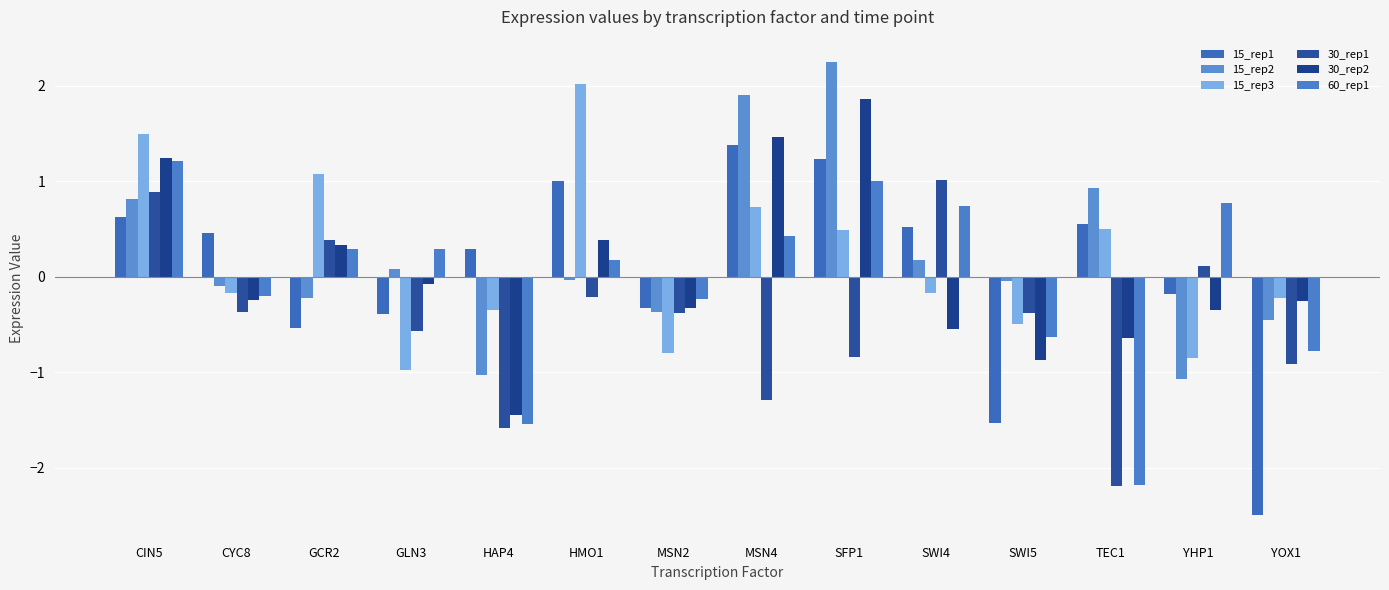

What is the value of the 30_rep1 bar at the 2nd from the left?

-0.4